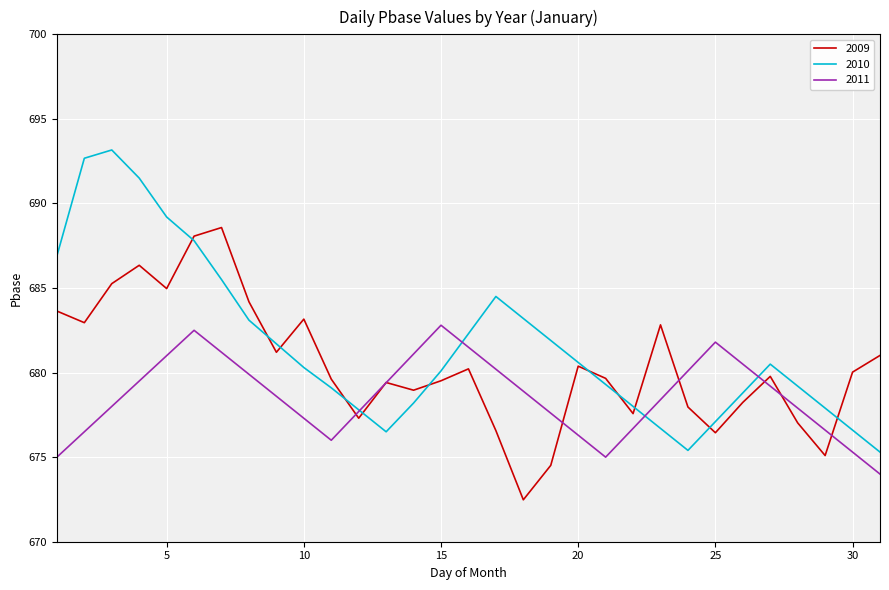

How many categories are shown in the chart?

31